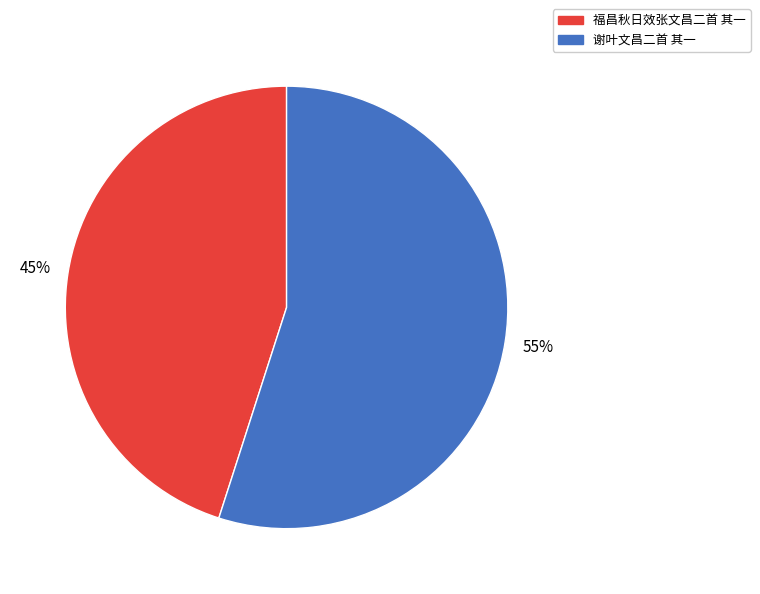

To the nearest percent, what is the difference between the 谢叶文昌二首 其一 and 福昌秋日效张文昌二首 其一 slice percentages?

10%